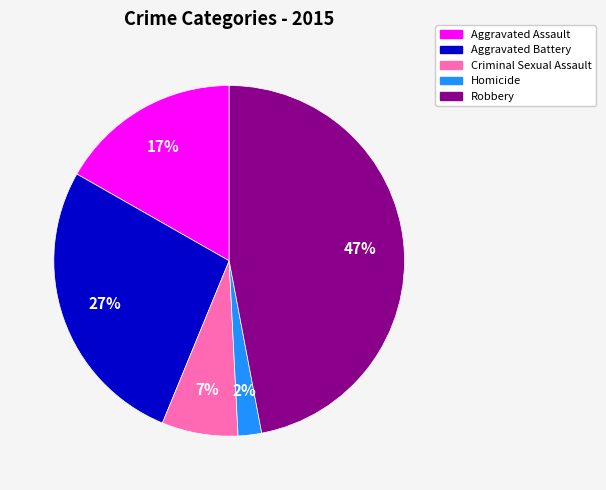

To the nearest percent, what percentage of the pie is Criminal Sexual Assault?

7%